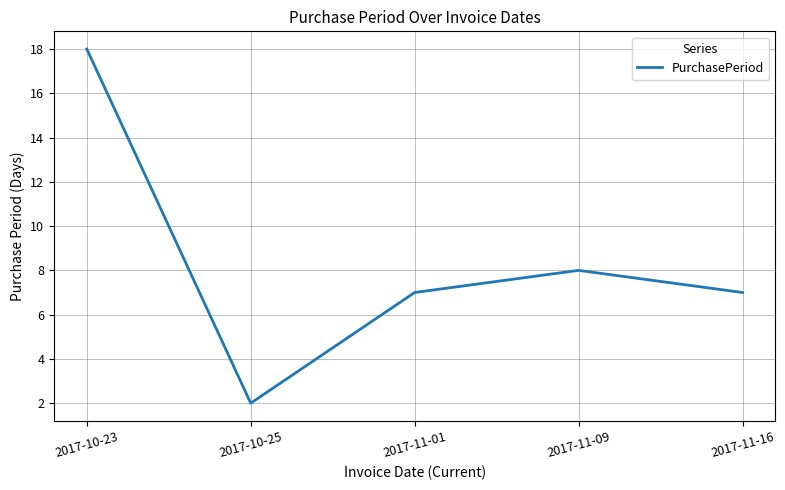

How many lines are shown in the chart?

1